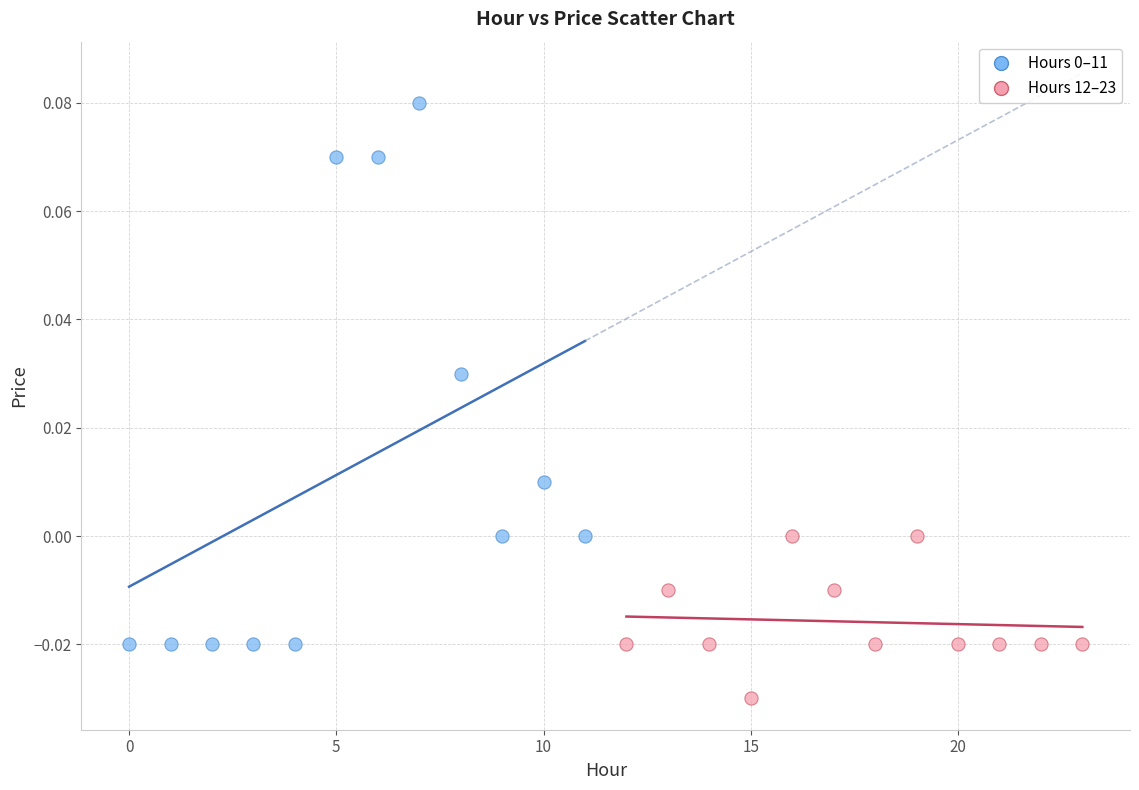

Which series reaches the minimum Y coordinate?

Hours 12–23